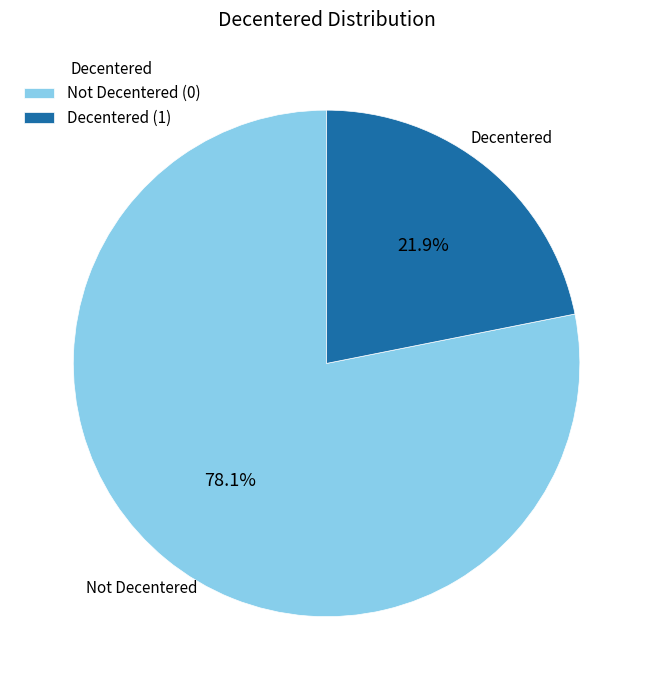

What percentage is NOT represented by Decentered (1)?

78.1%